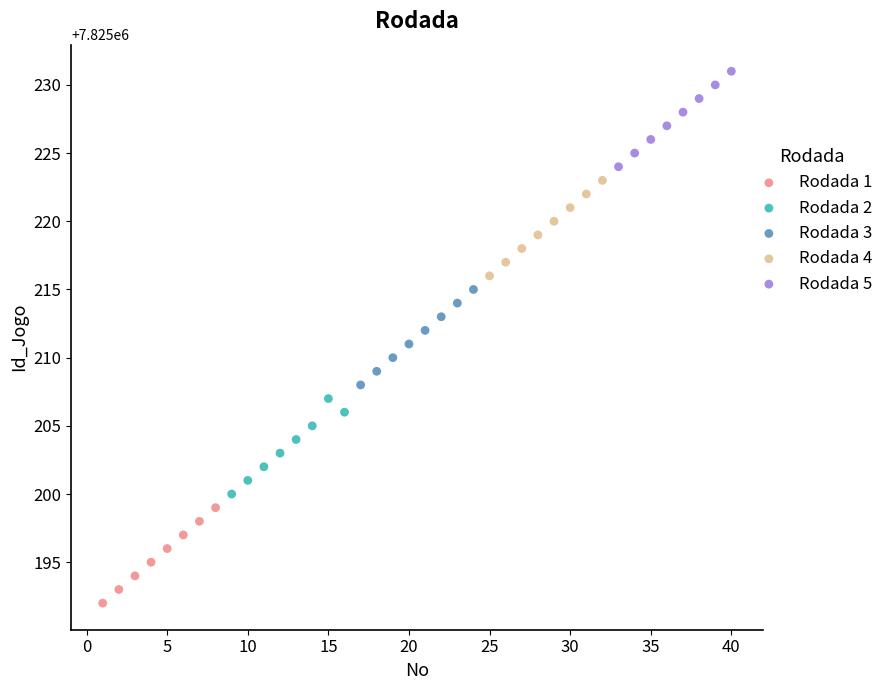

Which series contains the highest Y value?

Rodada 5